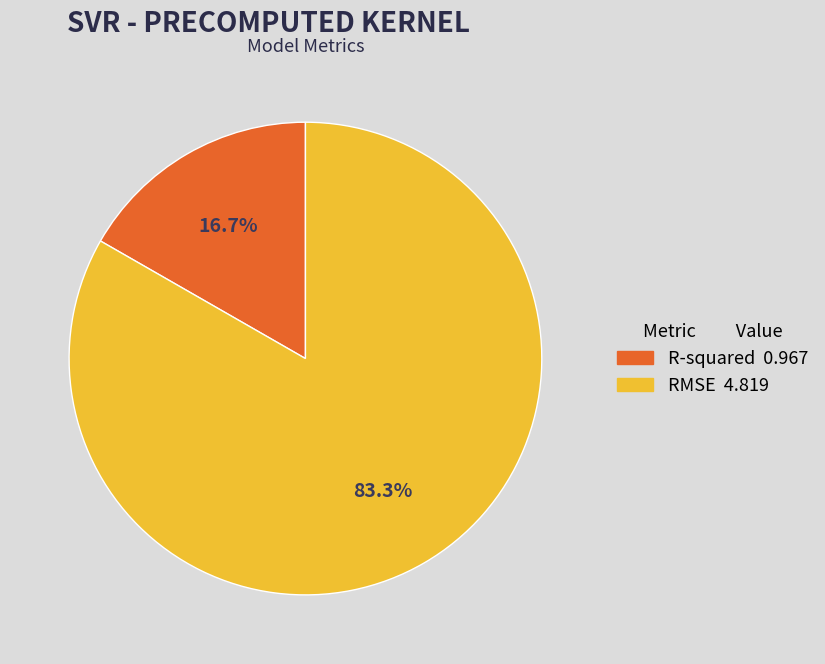

How many segments does this pie chart have?

2